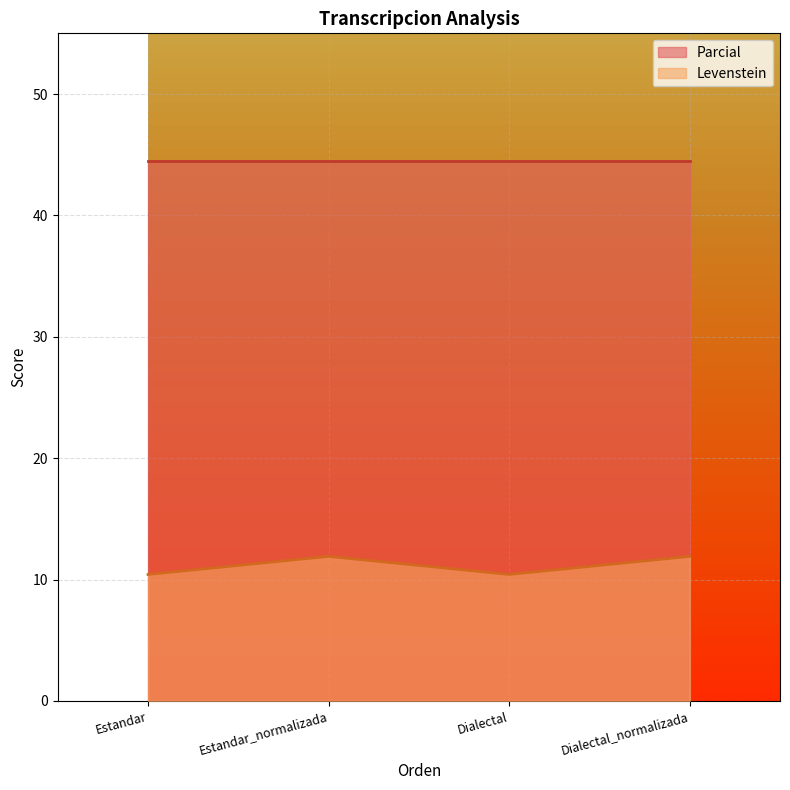

What position from the right is Estandar?

4